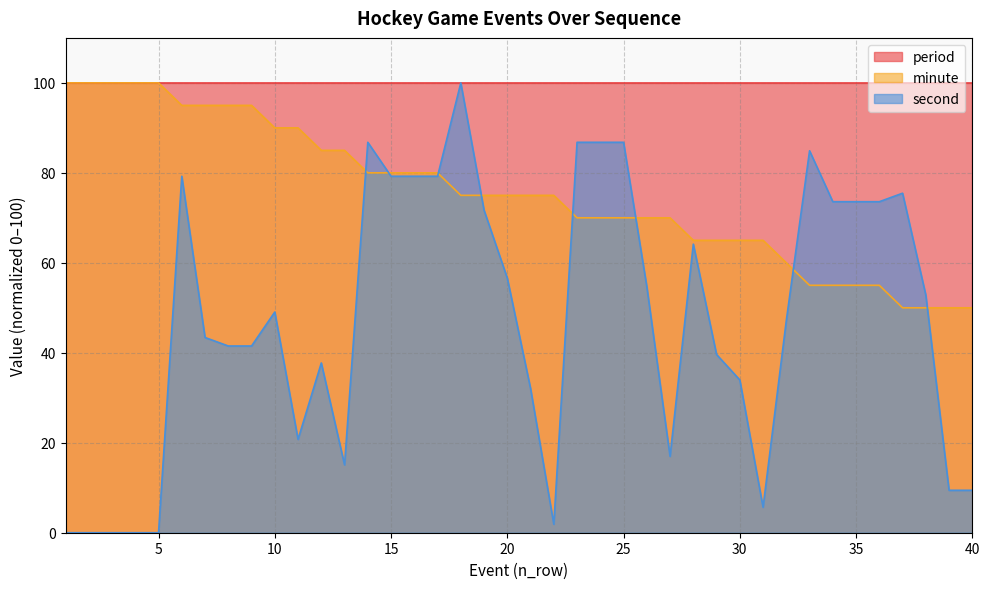

What is the sum of all minute values?

3015.0